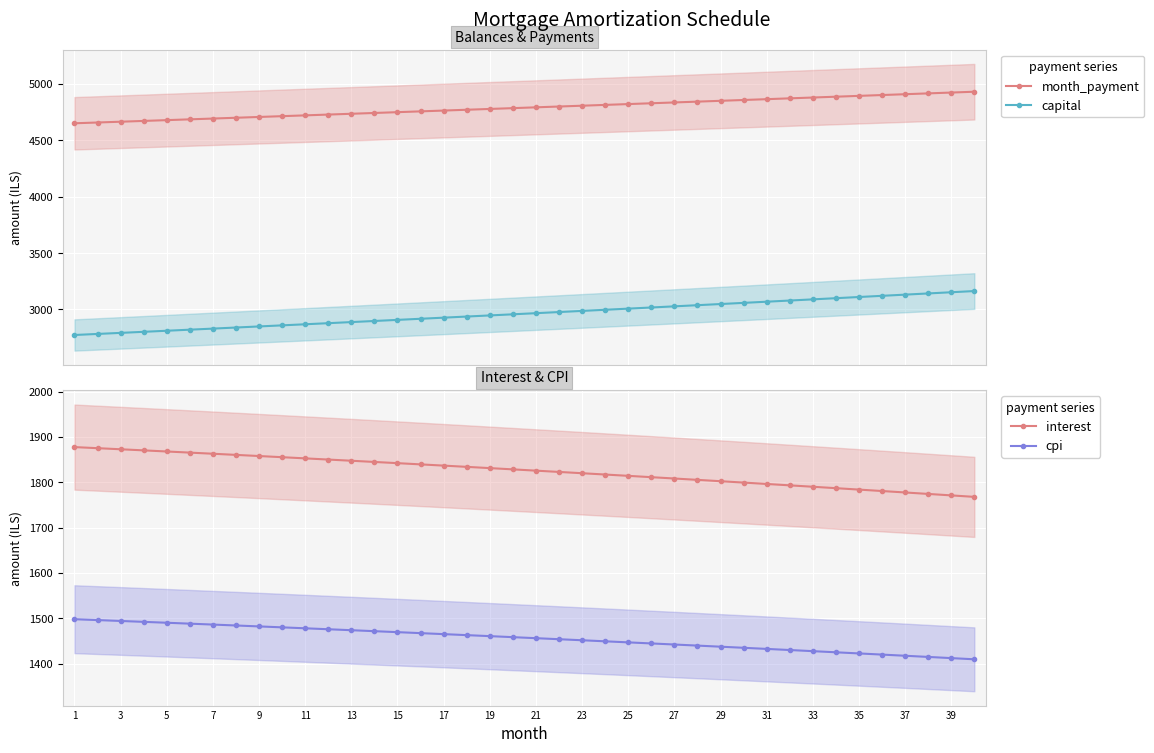

At which label does interest first exceed 1828?

1